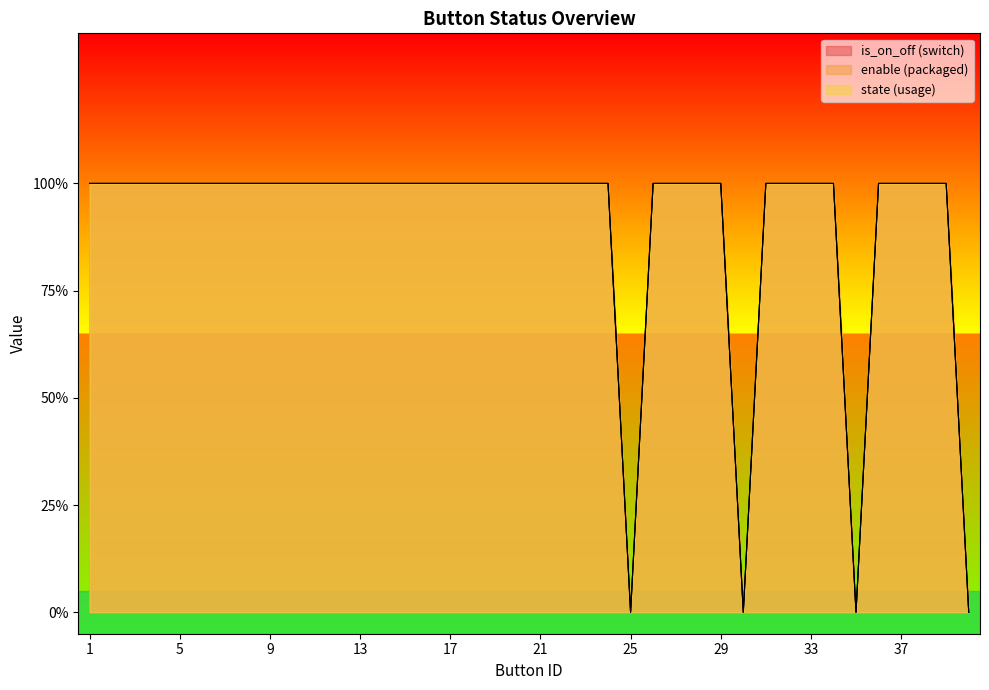

Reading left to right, transcribe all the data shown in this chart.

is_on_off: 1=1	2=1	3=1	4=1	5=1	6=1	7=1	8=1	9=1	10=1	11=1	12=1	13=1	14=1	15=1	16=1	17=1	18=1	19=1	20=1	21=1	22=1	23=1	24=1	25=0	26=1	27=1	28=1	29=1	30=0	31=1	32=1	33=1	34=1	35=0	36=1	37=1	38=1	39=1	40=0
enable: 1=1	2=1	3=1	4=1	5=1	6=1	7=1	8=1	9=1	10=1	11=1	12=1	13=1	14=1	15=1	16=1	17=1	18=1	19=1	20=1	21=1	22=1	23=1	24=1	25=0	26=1	27=1	28=1	29=1	30=0	31=1	32=1	33=1	34=1	35=0	36=1	37=1	38=1	39=1	40=0
state: 1=1	2=1	3=1	4=1	5=1	6=1	7=1	8=1	9=1	10=1	11=1	12=1	13=1	14=1	15=1	16=1	17=1	18=1	19=1	20=1	21=1	22=1	23=1	24=1	25=0	26=1	27=1	28=1	29=1	30=0	31=1	32=1	33=1	34=1	35=0	36=1	37=1	38=1	39=1	40=0